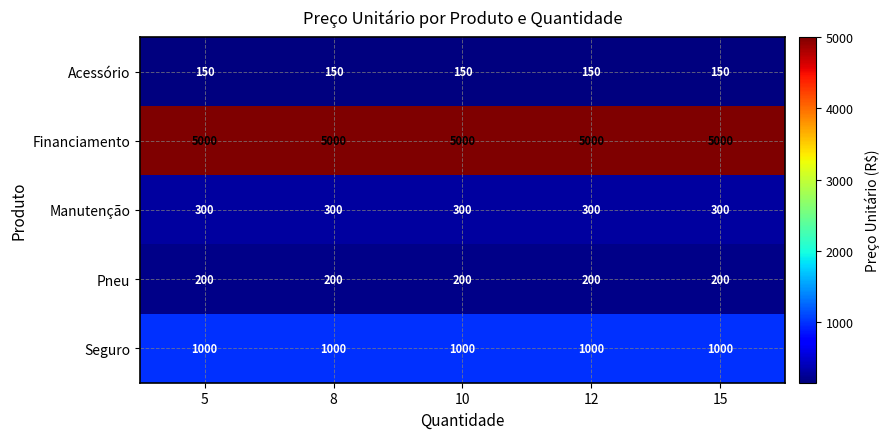

At how many categories does at least one series exceed 2978?

5